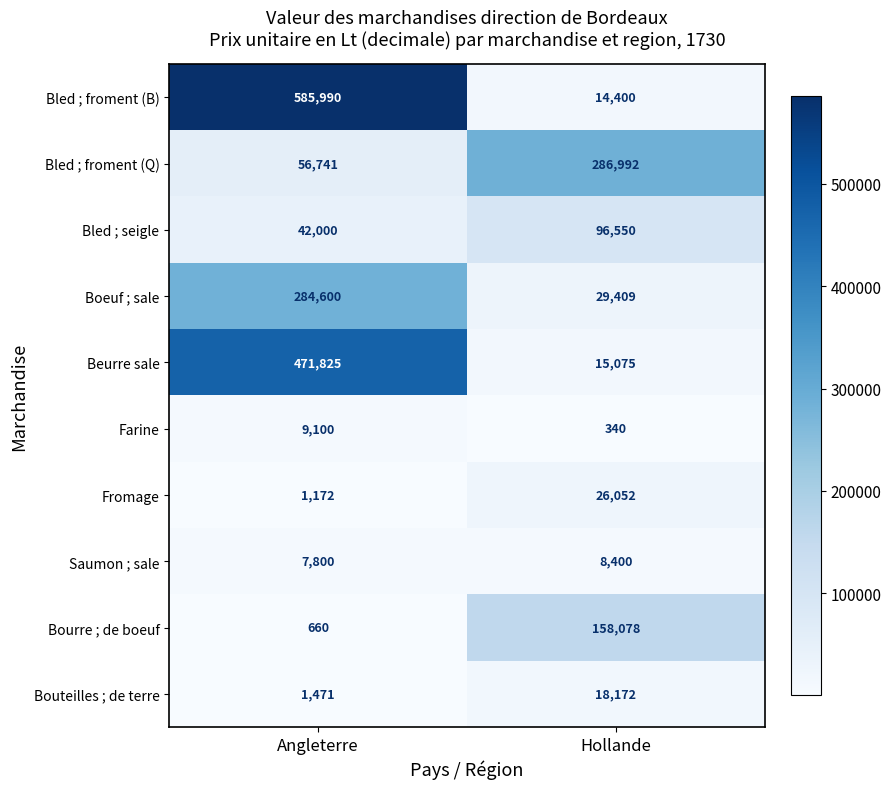

Reading left to right, list all the values displayed in this chart.

Bled ; froment (B): Angleterre=585990	Hollande=14400
Bled ; froment (Q): Angleterre=56741	Hollande=286992
Bled ; seigle: Angleterre=42000	Hollande=96550
Boeuf ; sale: Angleterre=284600	Hollande=29409
Beurre sale: Angleterre=471825	Hollande=15075
Farine: Angleterre=9100	Hollande=340
Fromage: Angleterre=1172	Hollande=26052
Saumon ; sale: Angleterre=7800	Hollande=8400
Bourre ; de boeuf: Angleterre=660	Hollande=158078
Bouteilles ; de terre: Angleterre=1471	Hollande=18172